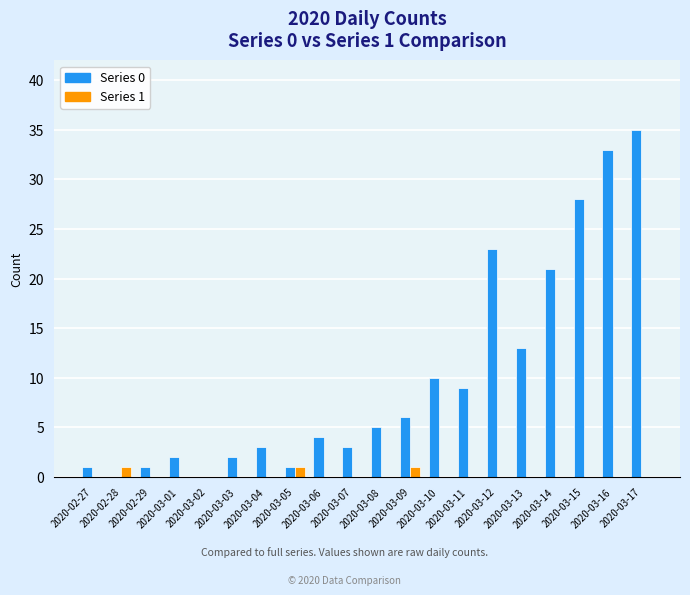

Which series has the largest total across all categories?

Series 0